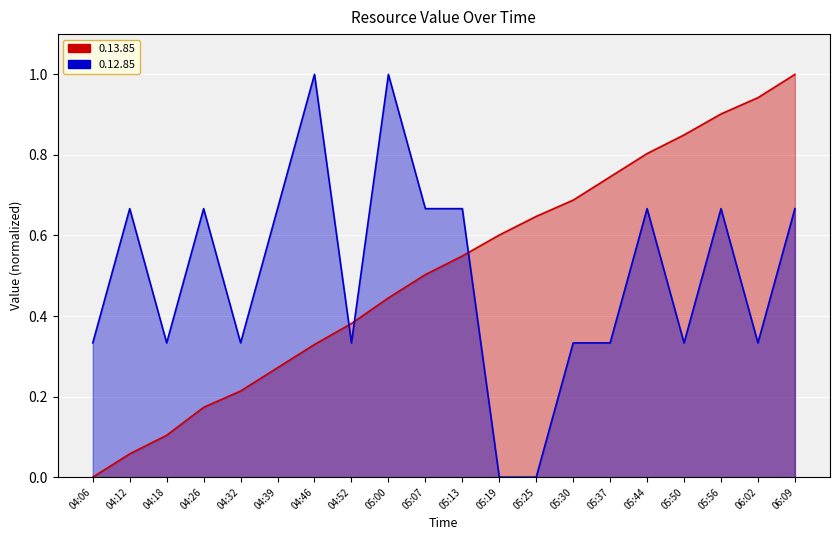

Rank the series by their average value, from lowest to highest.

0.12.85, 0.13.85